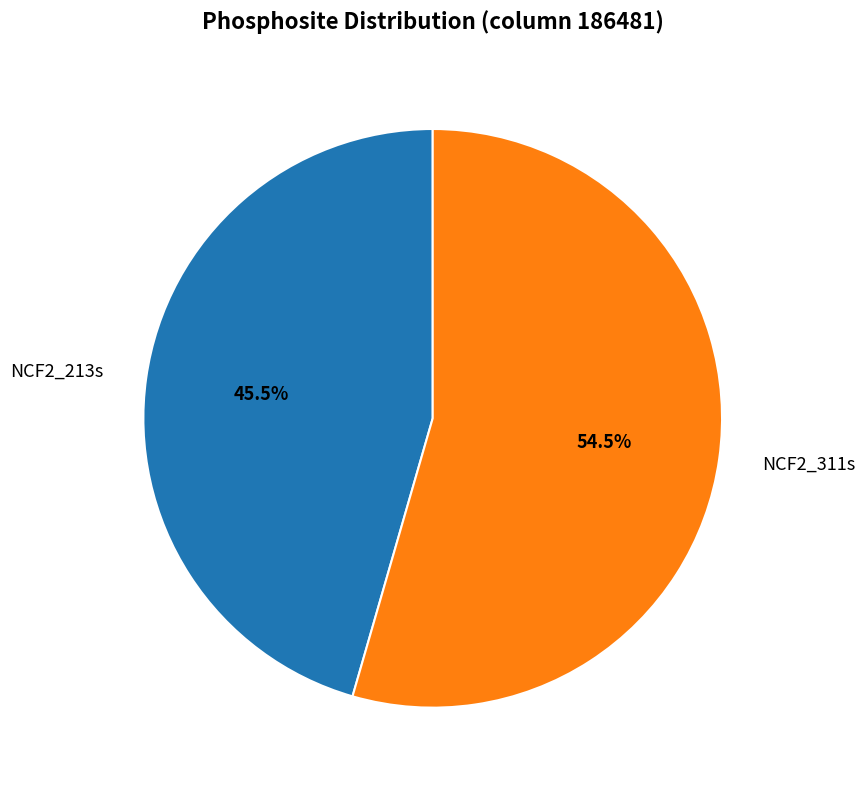

What is the total percentage of NCF2_213s and NCF2_311s?

100.0%